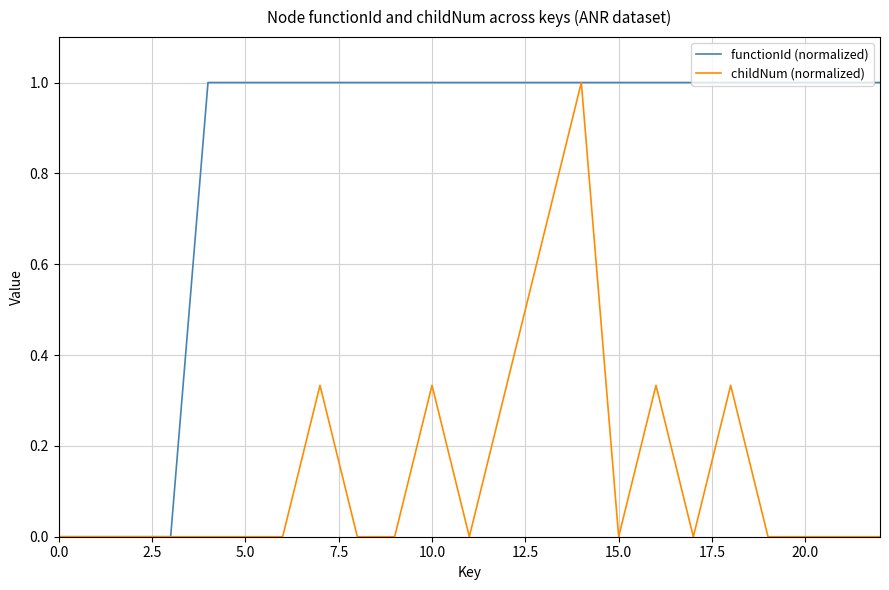

Which series has the largest total across all categories?

functionId (normalized)